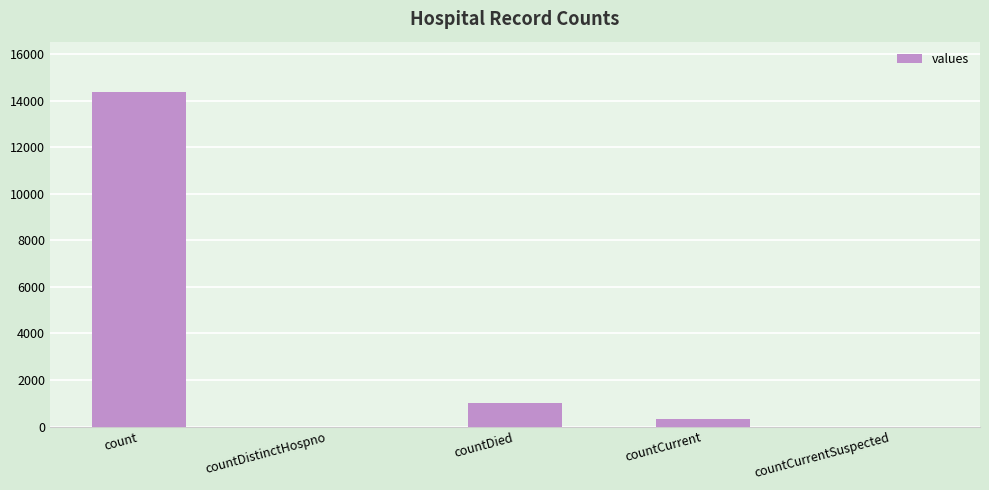

Where is the data nearest to the value 7190?

countDied